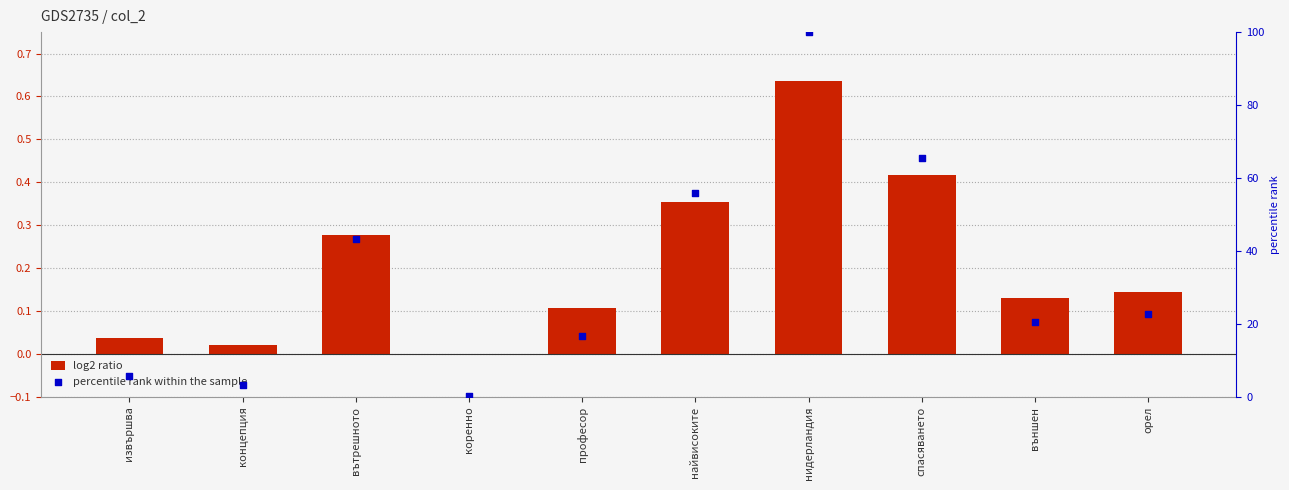

At which category is the sum across all series the highest?

нидерландия